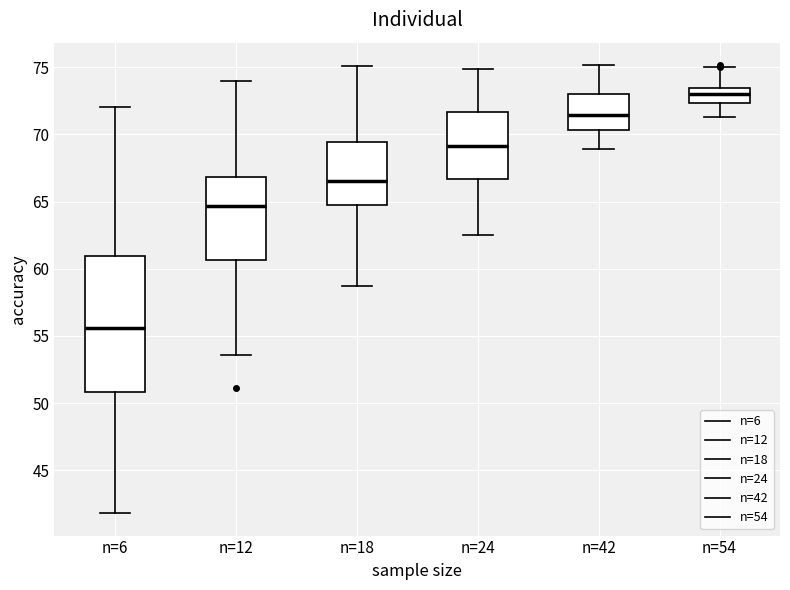

Which box has the highest median line?

n=54